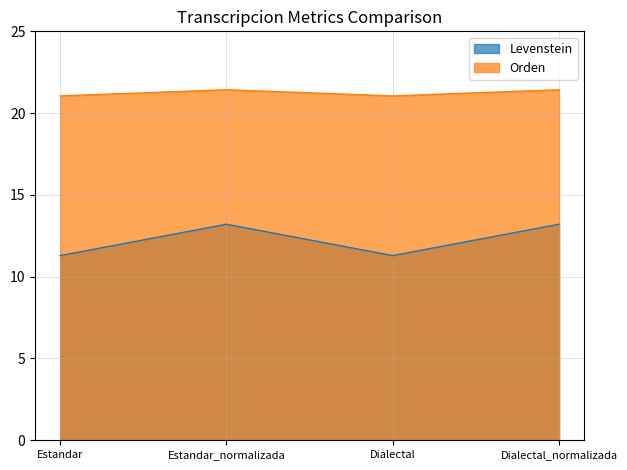

Reading left to right, transcribe all the data shown in this chart.

Levenstein: Estandar=11.3	Estandar_normalizada=13.2	Dialectal=11.3	Dialectal_normalizada=13.2
Orden: Estandar=21.1	Estandar_normalizada=21.4	Dialectal=21.1	Dialectal_normalizada=21.4